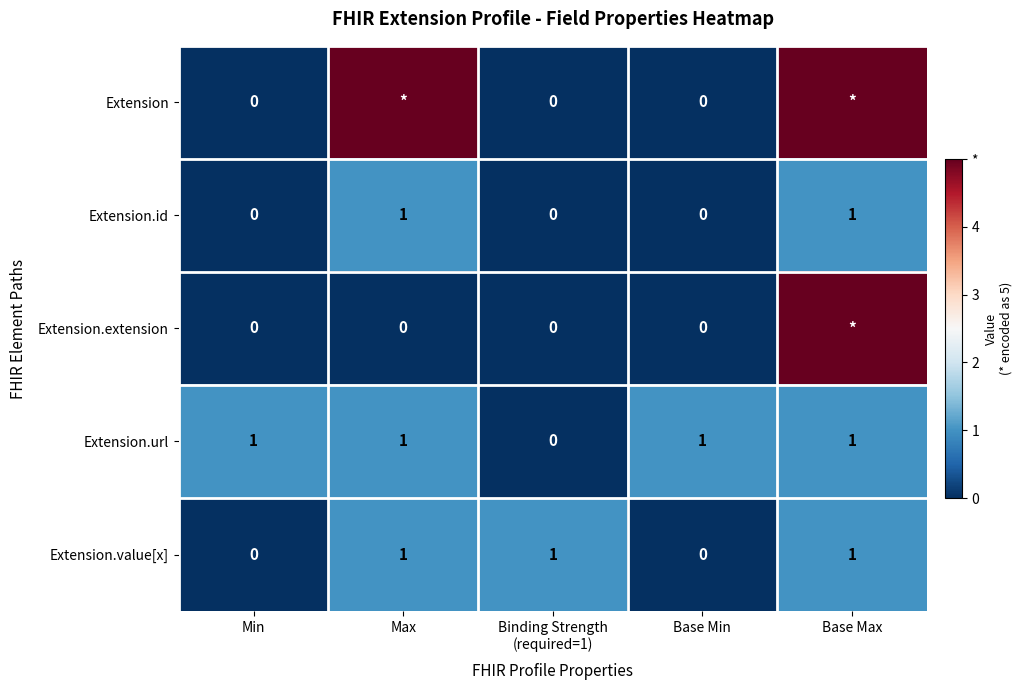

What is the total value across all series at Binding Strength
(required=1)?

1